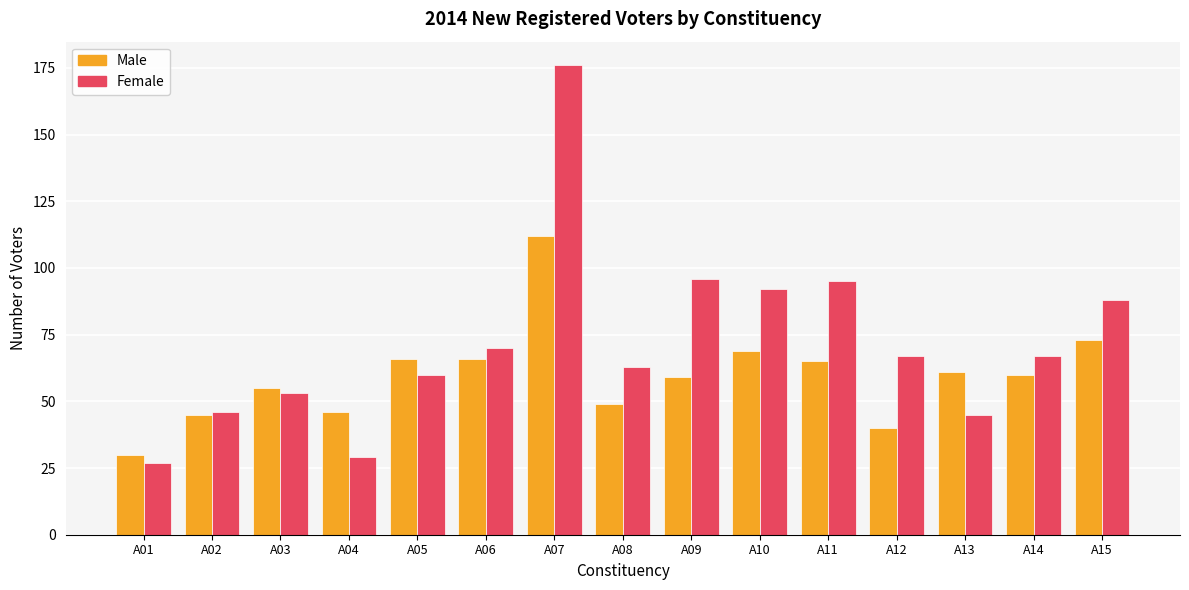

Reading left to right, transcribe all the data shown in this chart.

Male: 30	45	55	46	66	66	112	49	59	69	65	40	61	60	73
Female: 27	46	53	29	60	70	176	63	96	92	95	67	45	67	88